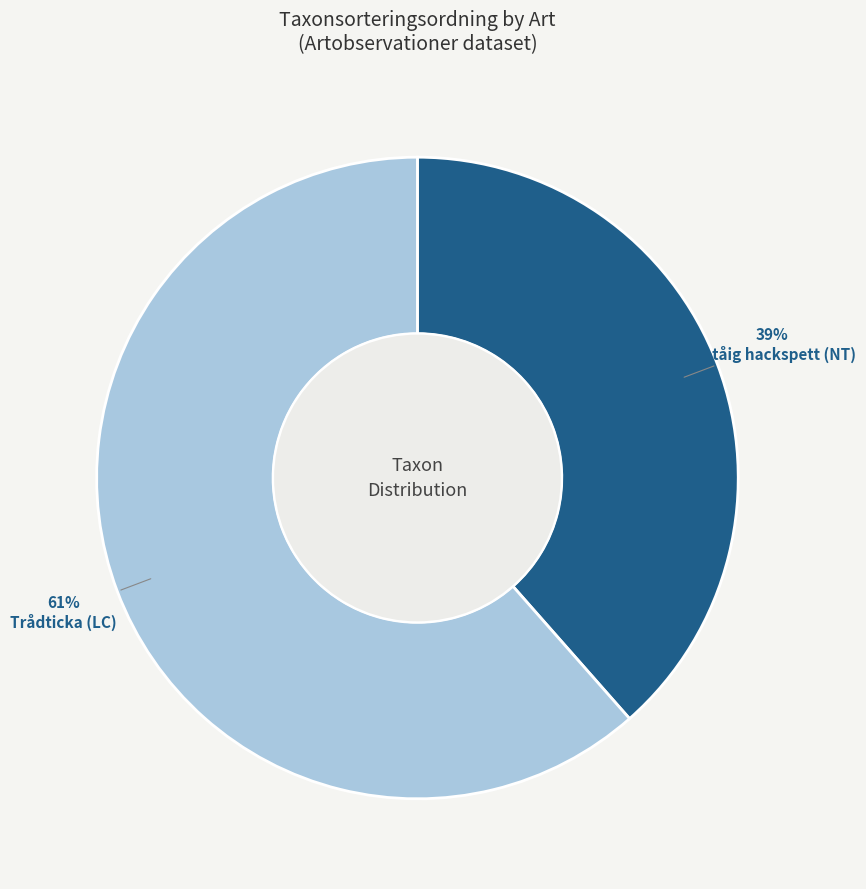

Which has a higher value, Trådticka (LC) or Tretåig hackspett (NT)?

Trådticka (LC)